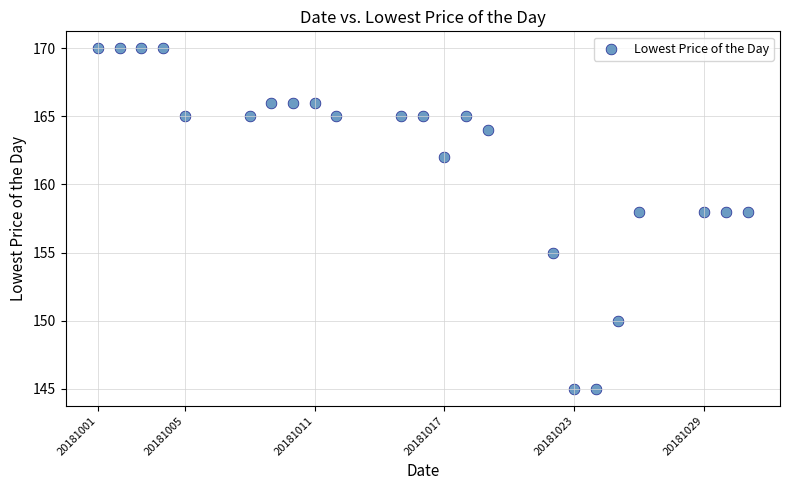

What is the range of X values (max minus min)?

30